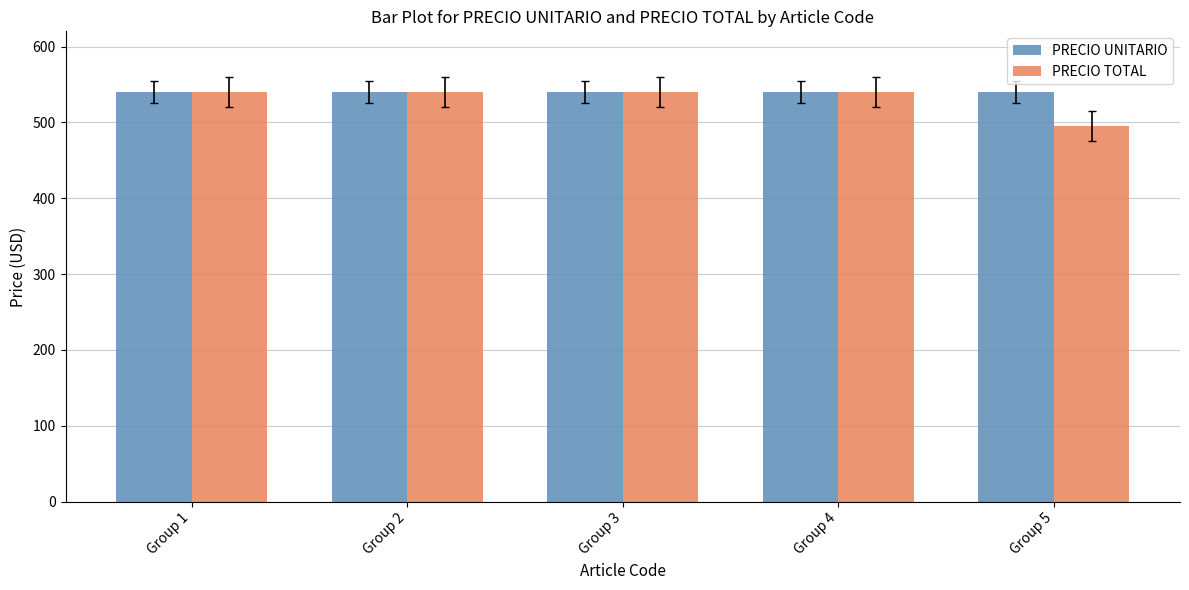

The value of PRECIO UNITARIO at Group 3 is 540. True or false?

True